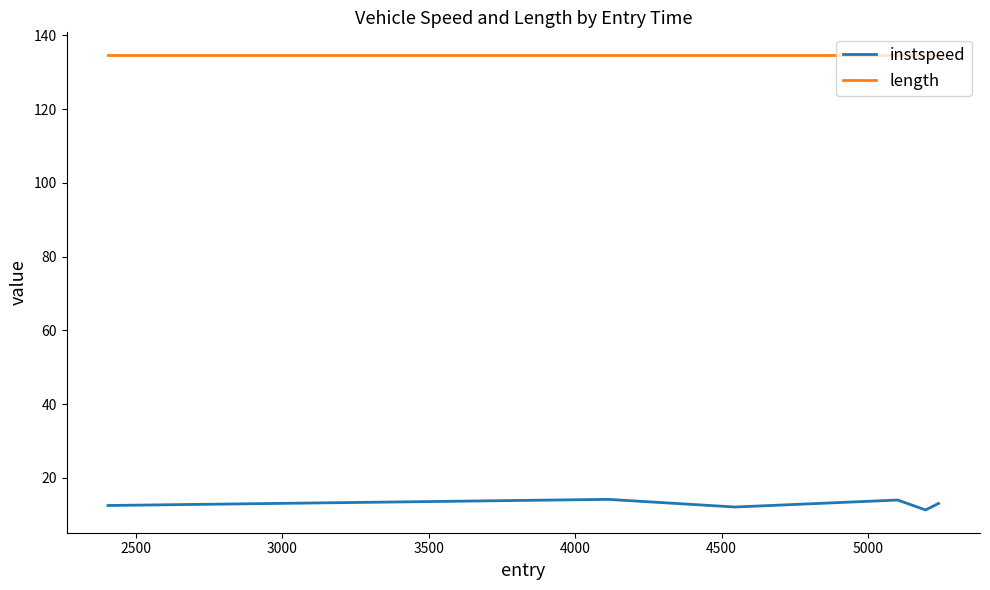

List the series in order of their overall mean, highest first.

length, instspeed